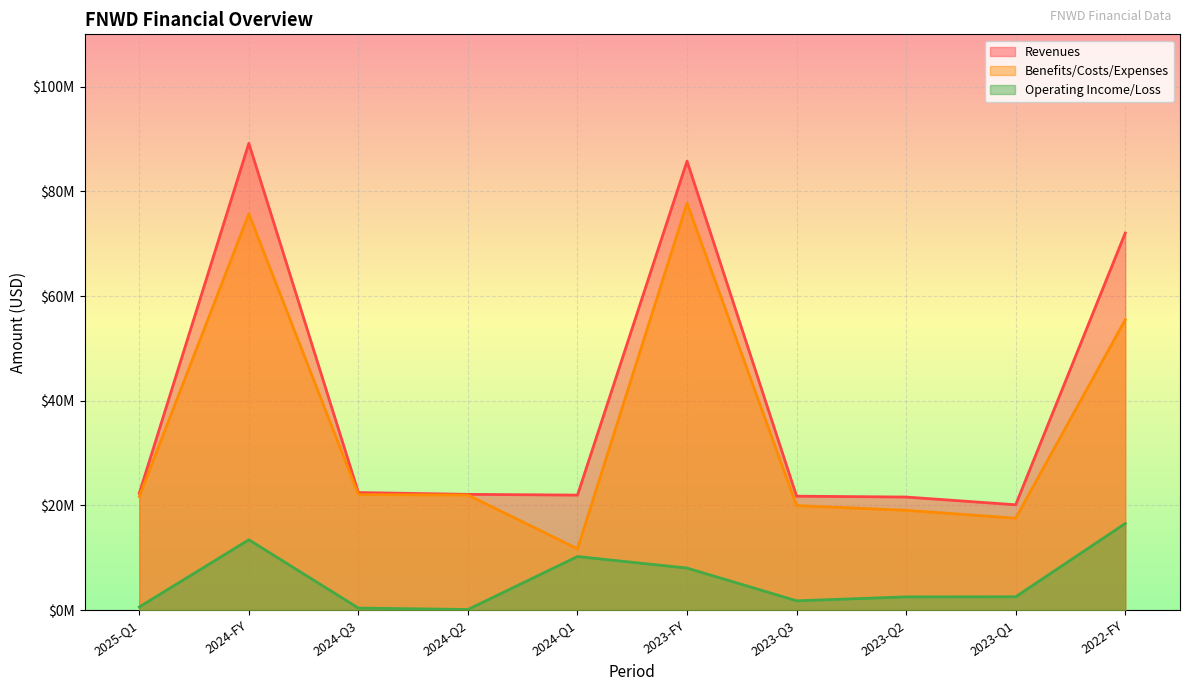

Which category has the highest value in the Operating Income/Loss series?

2022-FY